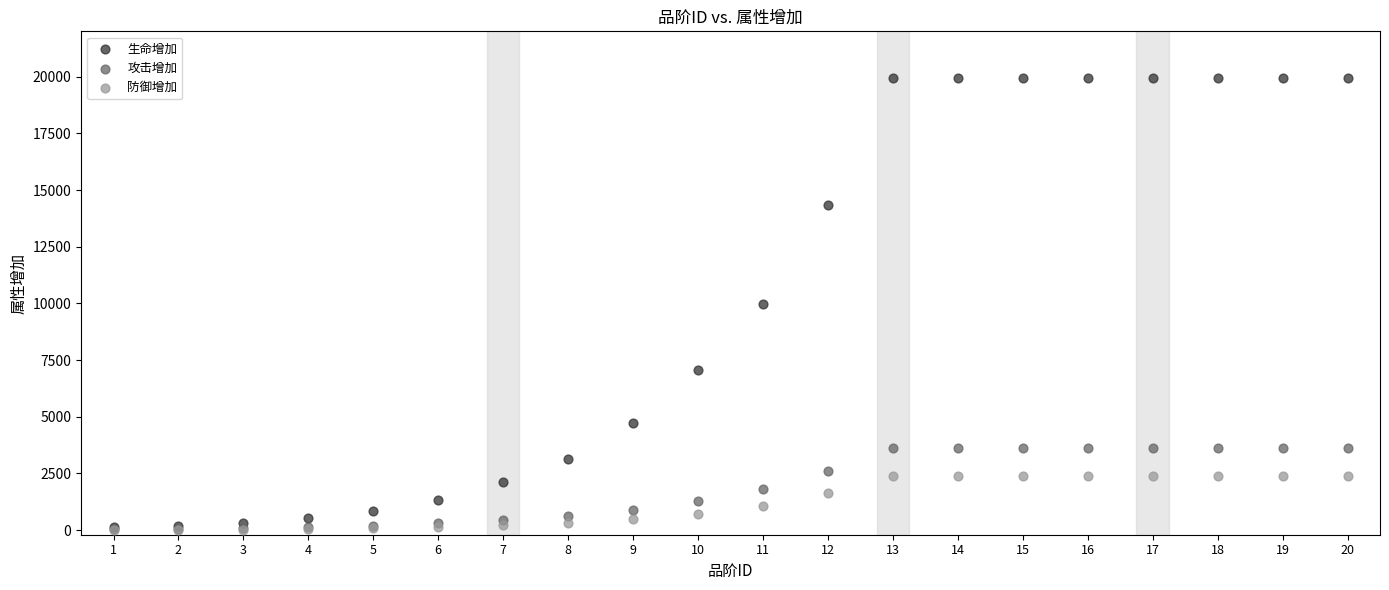

What are all the series names shown in the legend?

生命增加, 攻击增加, 防御增加